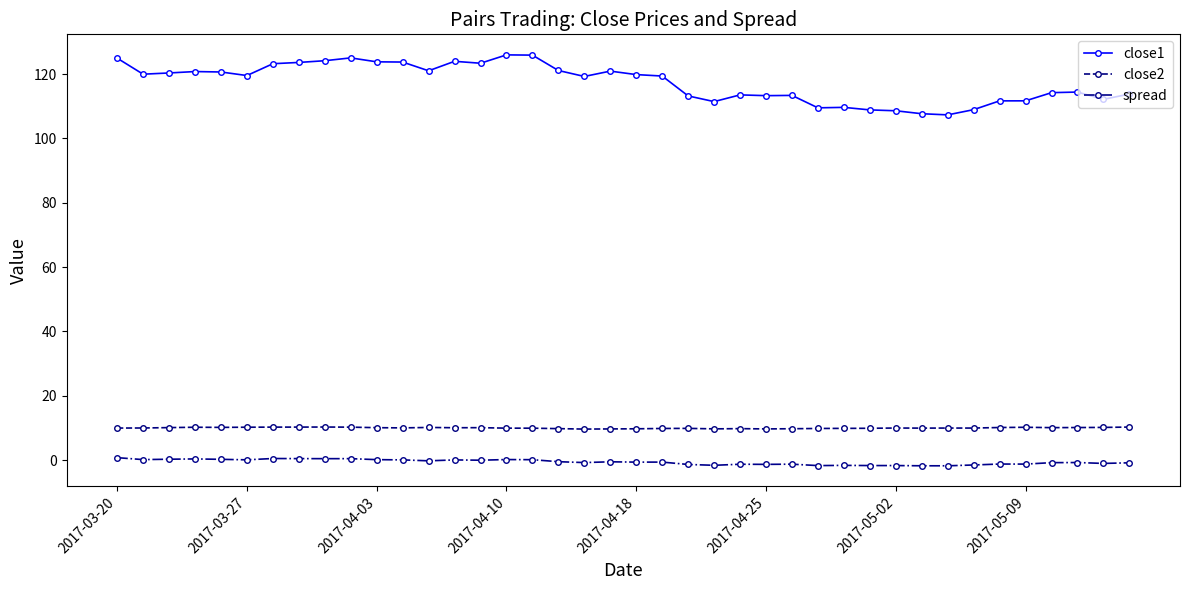

At how many categories does at least one series exceed 53?

40